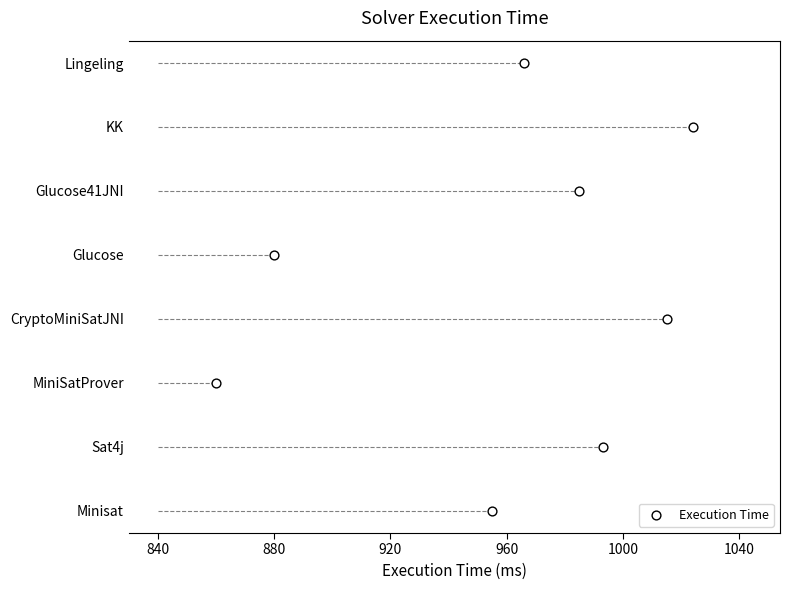

Which has a higher value, 1000 or 960?

1000